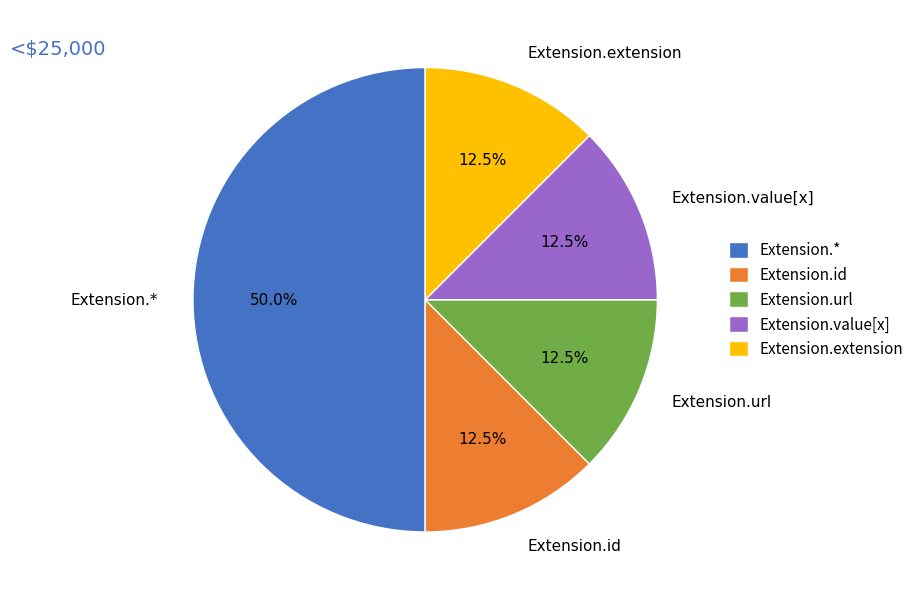

Combined, do Extension.id and Extension.url account for over 50%?

No